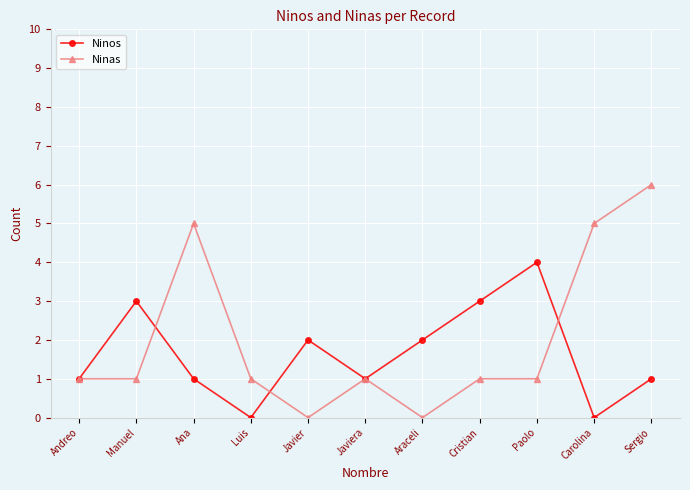

What is the label of the 11th point from the left?

Sergio